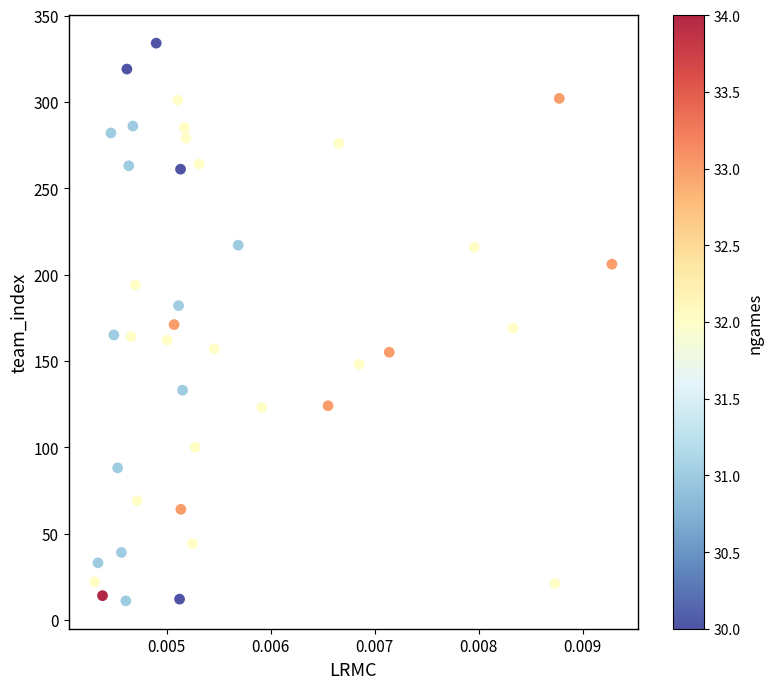

What is the range of Y values (max minus min)?

323